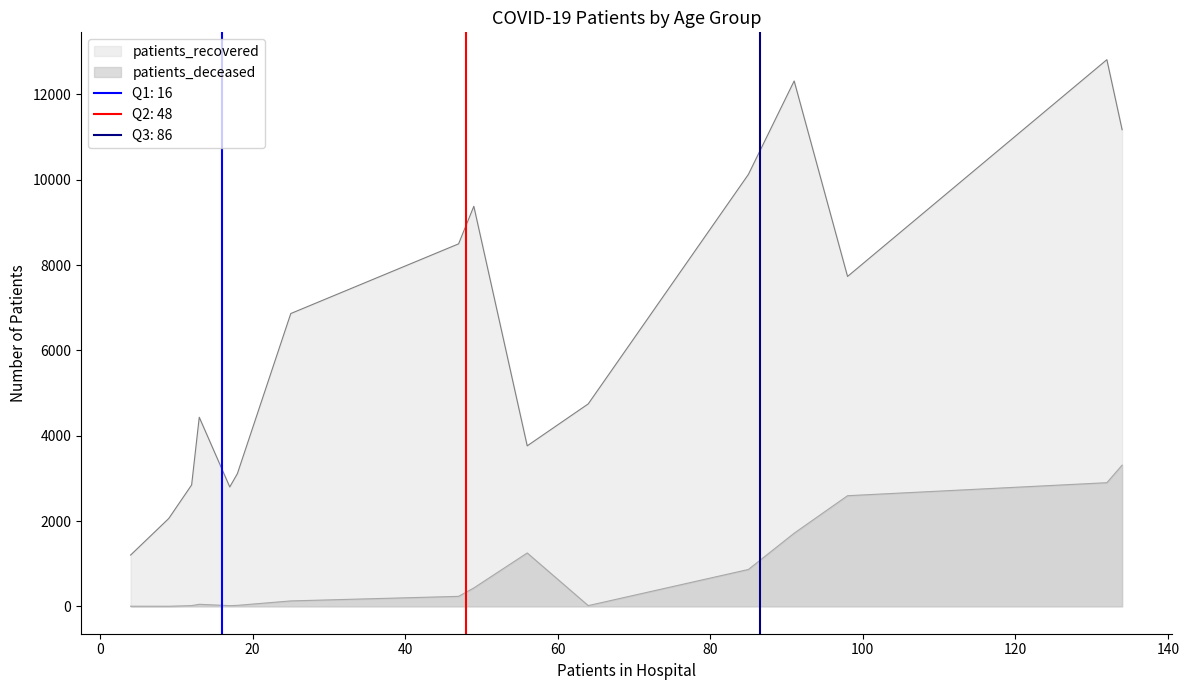

What is the highest value of the patients_recovered series?

12814